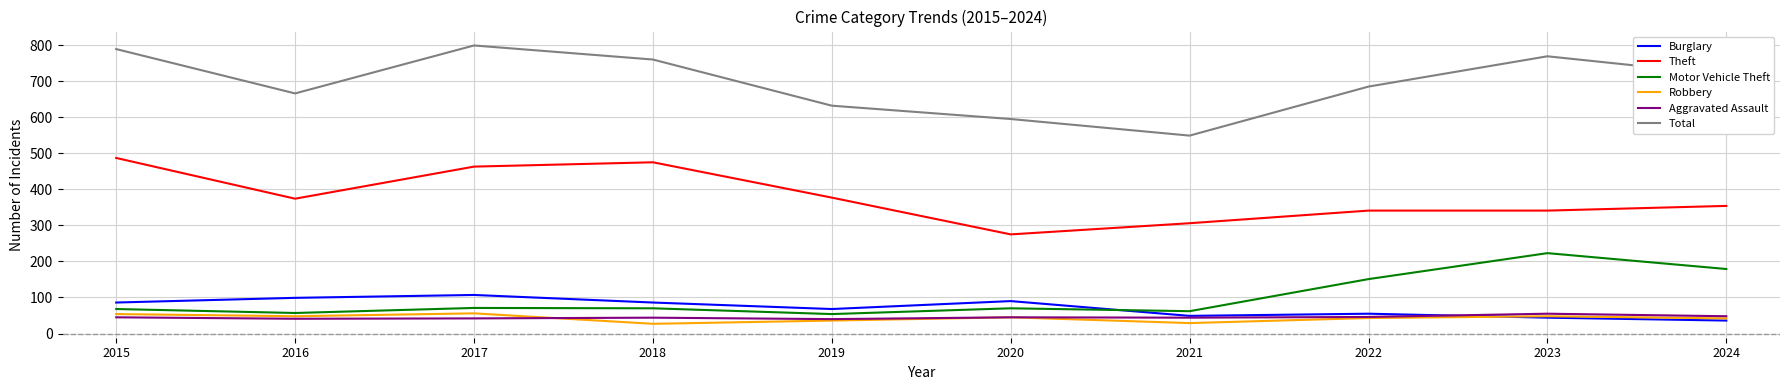

At which label does Motor Vehicle Theft reach its peak?

2023